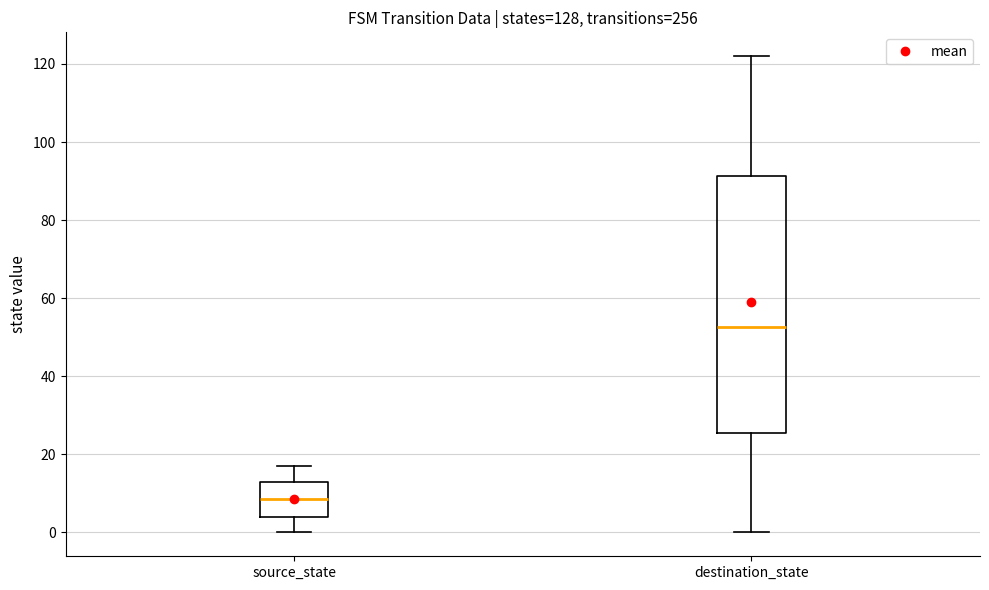

Reading left to right, read every box against the y-axis: the position of its median line, the range the box covers, and the ends of its whiskers. The values are not printed on the chart, so give them approximately, as read against the axis.

source_state: median 8, box 4 to 14, whiskers 0 to 18
destination_state: median 52, box 26 to 92, whiskers 0 to 122